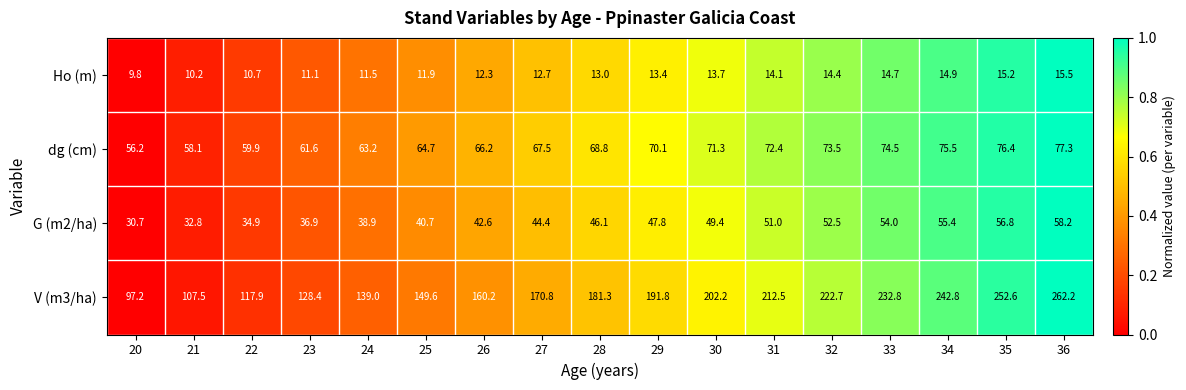

Which series has the largest total across all categories?

V (m3/ha)